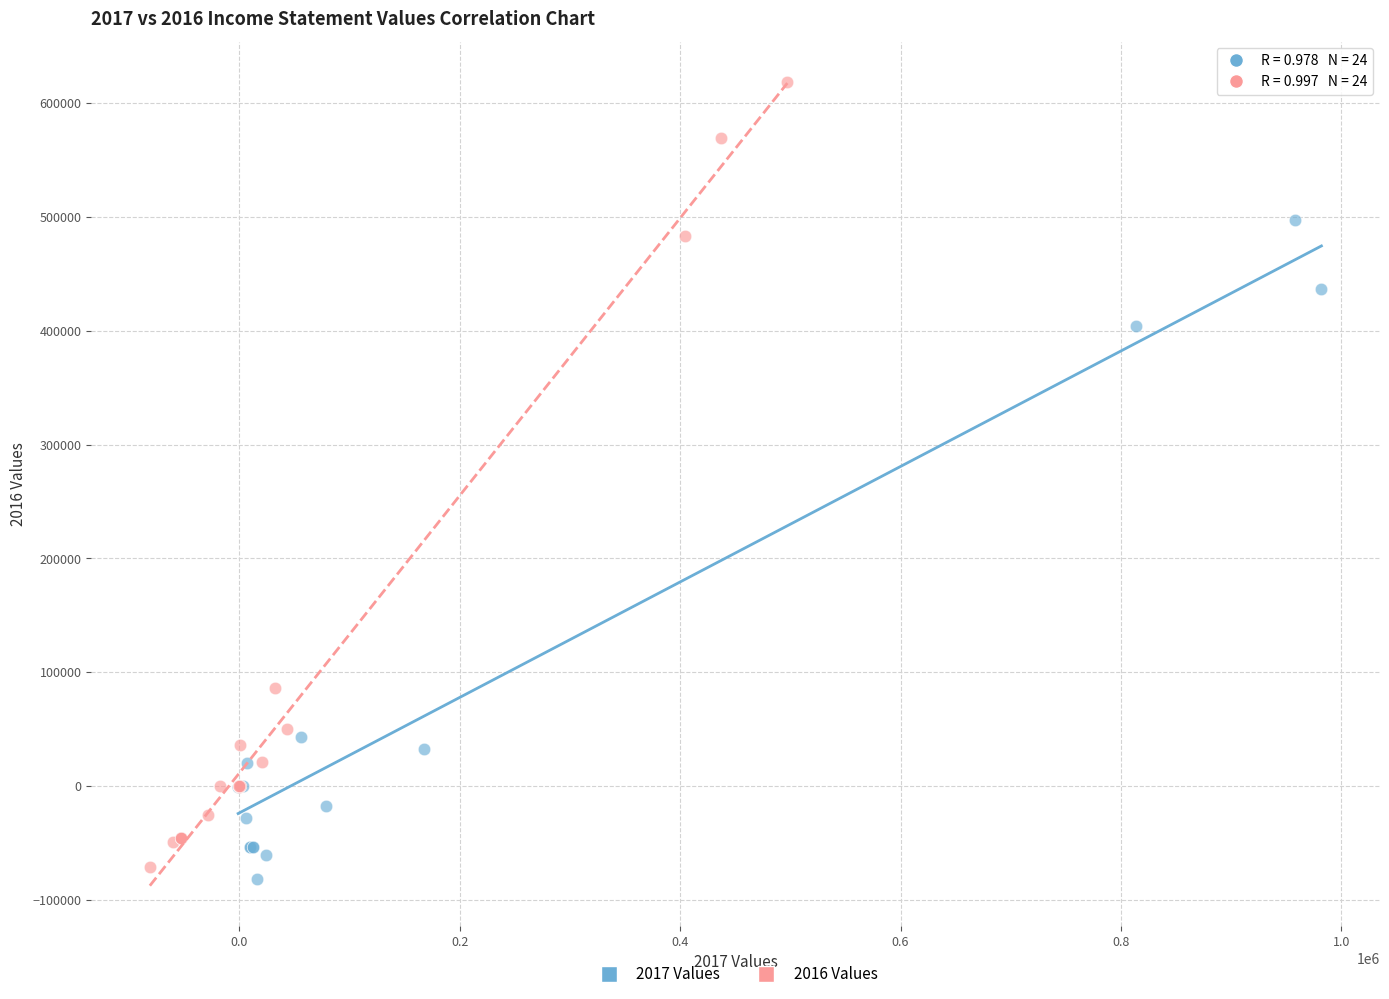

Which series contains the highest Y value?

2016 Values